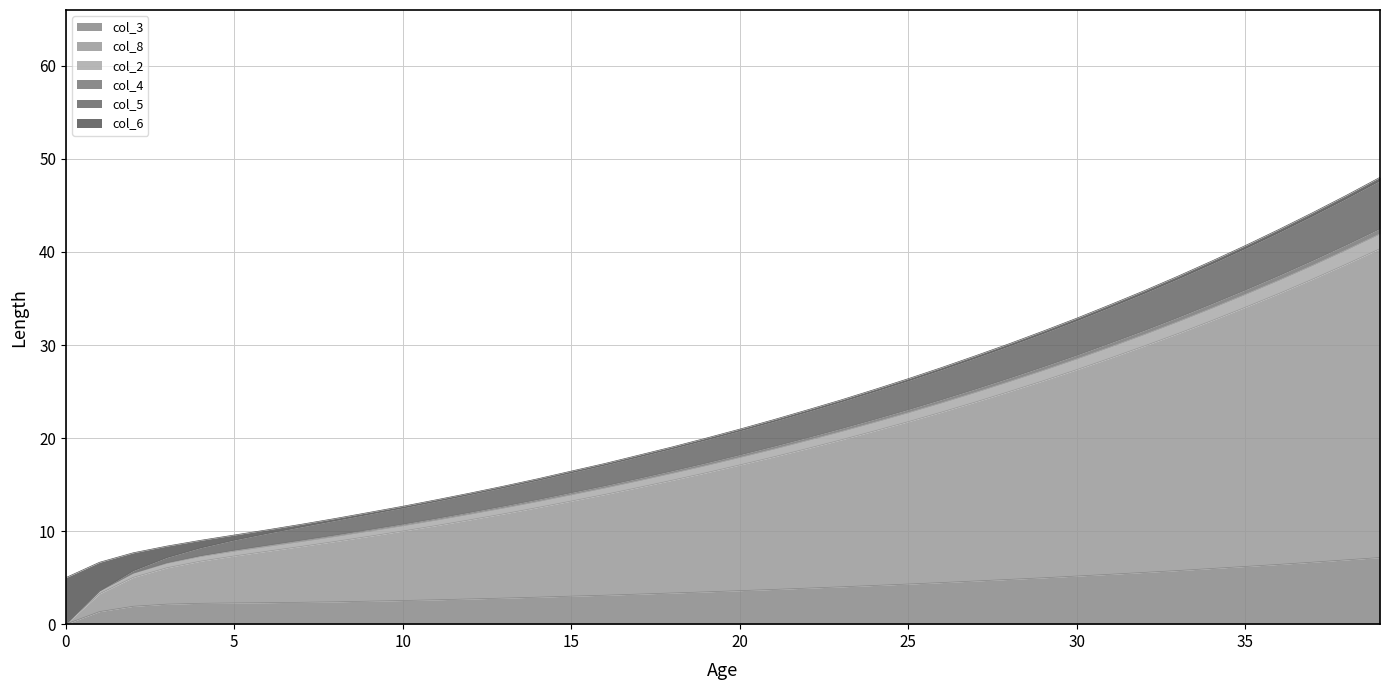

How many lines are shown in the chart?

6